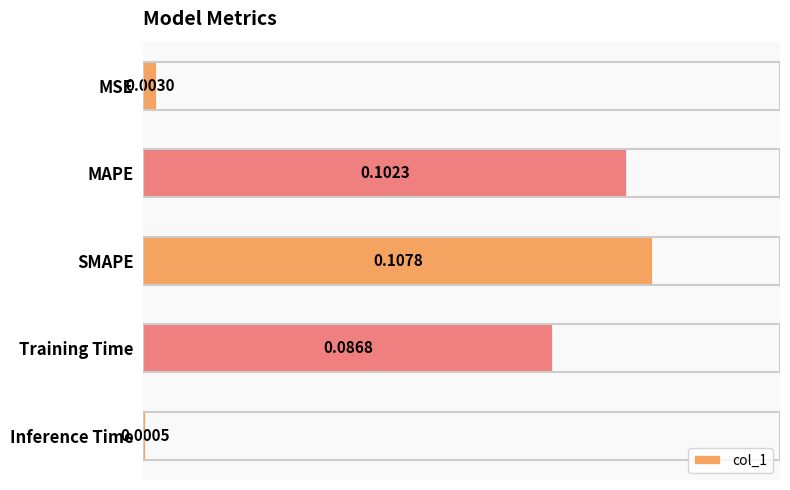

Which label corresponds to the largest value in the chart?

SMAPE